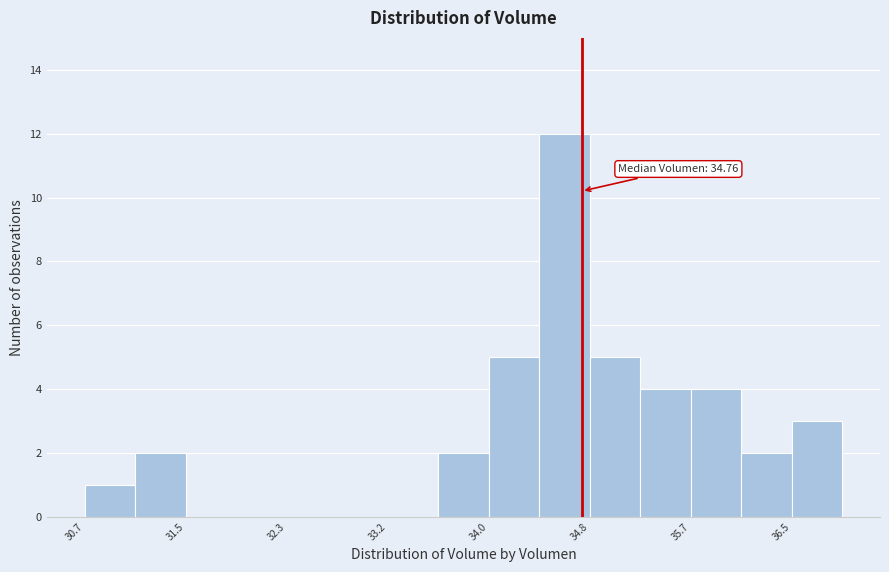

Which range on the x-axis has the tallest bar?

34.4 to 34.8